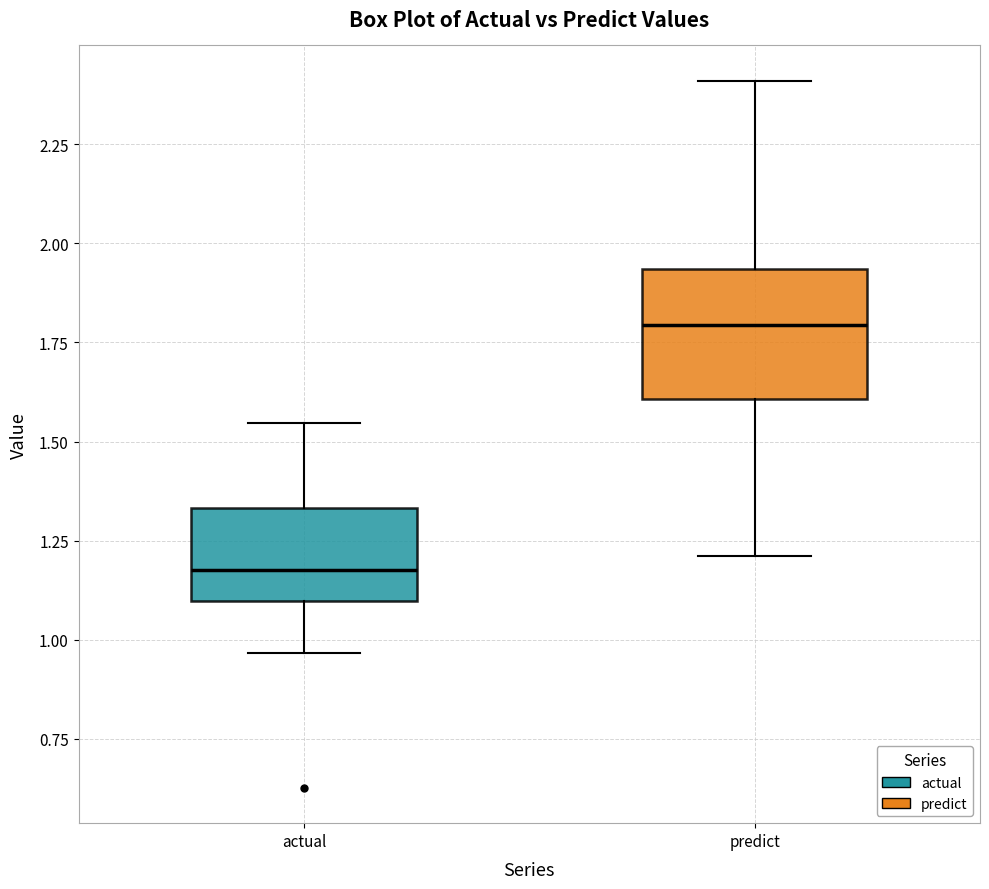

Where does the upper whisker of the box for actual end on the y-axis? The values are not printed on the chart, so give them approximately, as read against the axis.

1.55